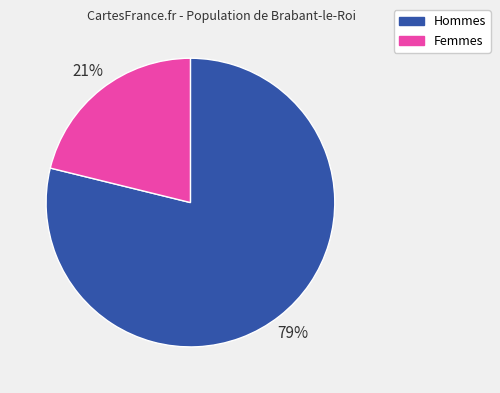

Combined, do Hommes and Femmes account for over 50%?

Yes